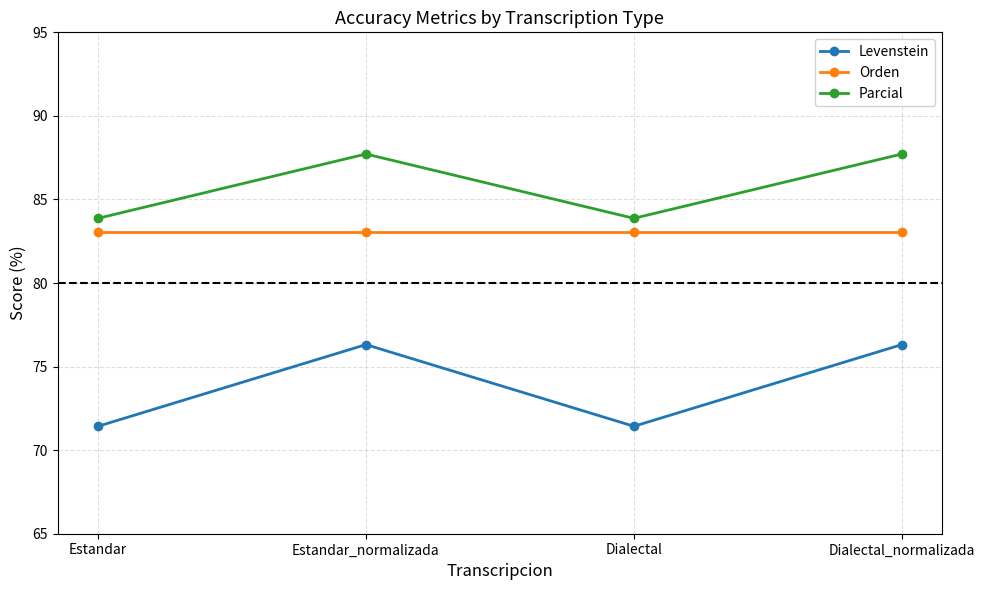

What is the minimum value shown in the chart?

71.4